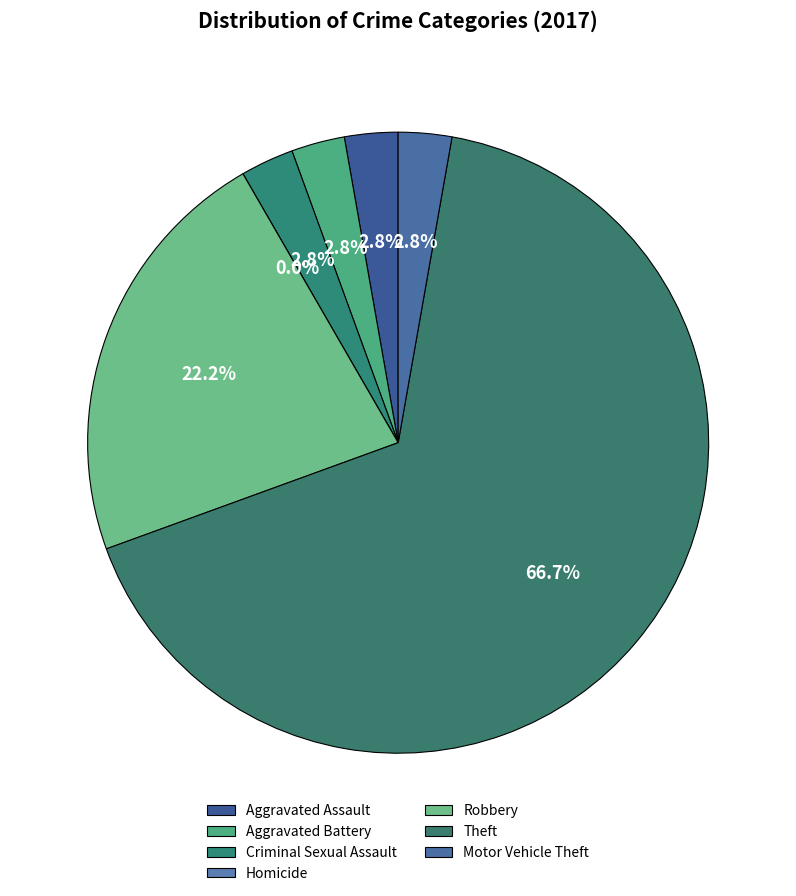

Count the number of slices in the pie.

7